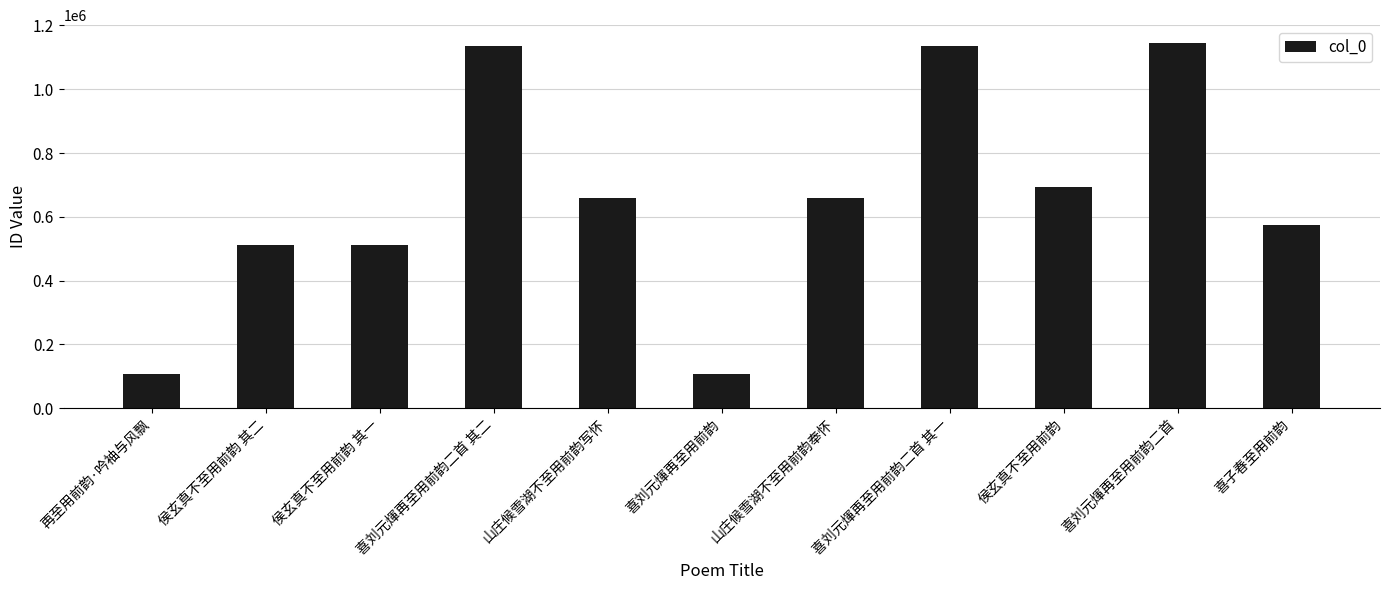

At which label does the data first exceed 660264?

喜刘元煇再至用前韵二首 其二